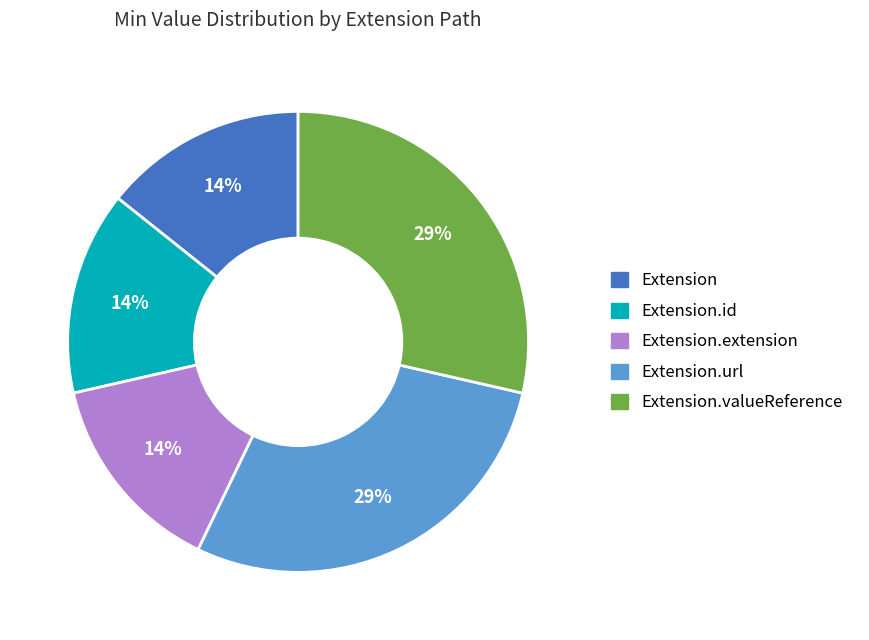

To the nearest percent, what is the average slice percentage?

20%